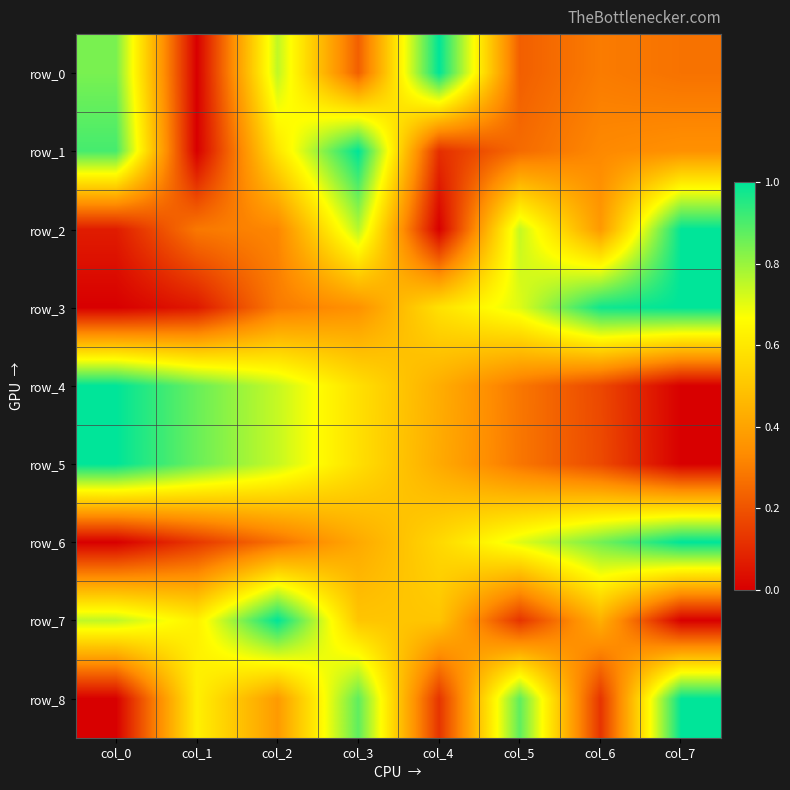

True or false: row_6 has a value of 1.0 at col_7.

True